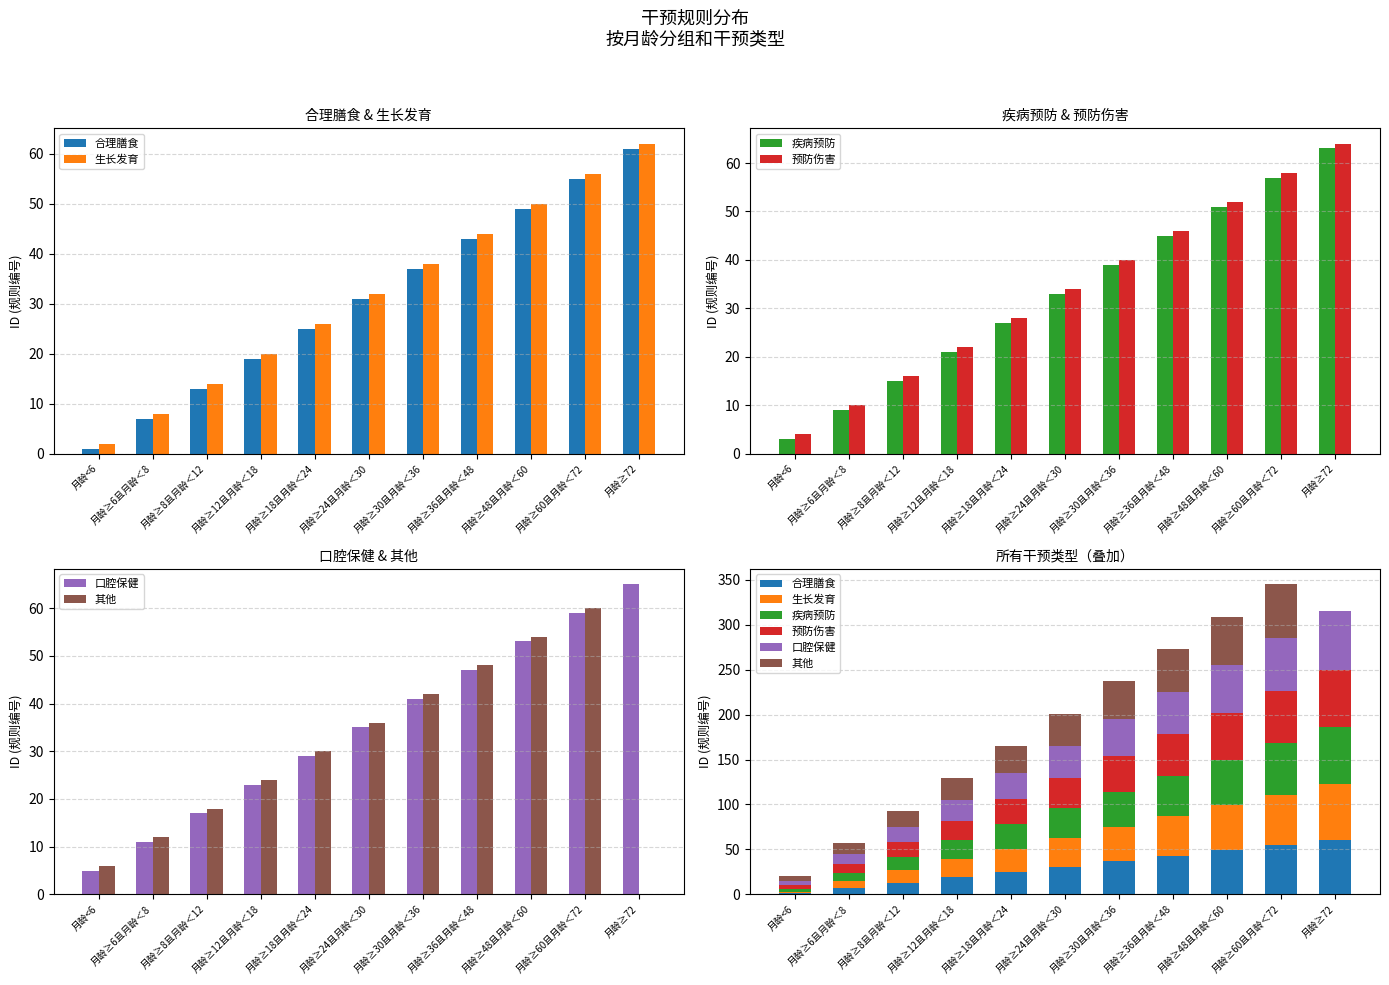

What is the greatest value displayed?

65